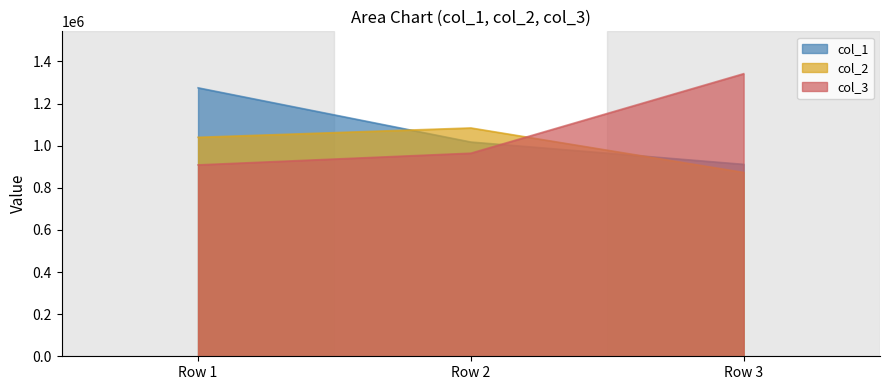

Which series has the largest total across all categories?

col_3